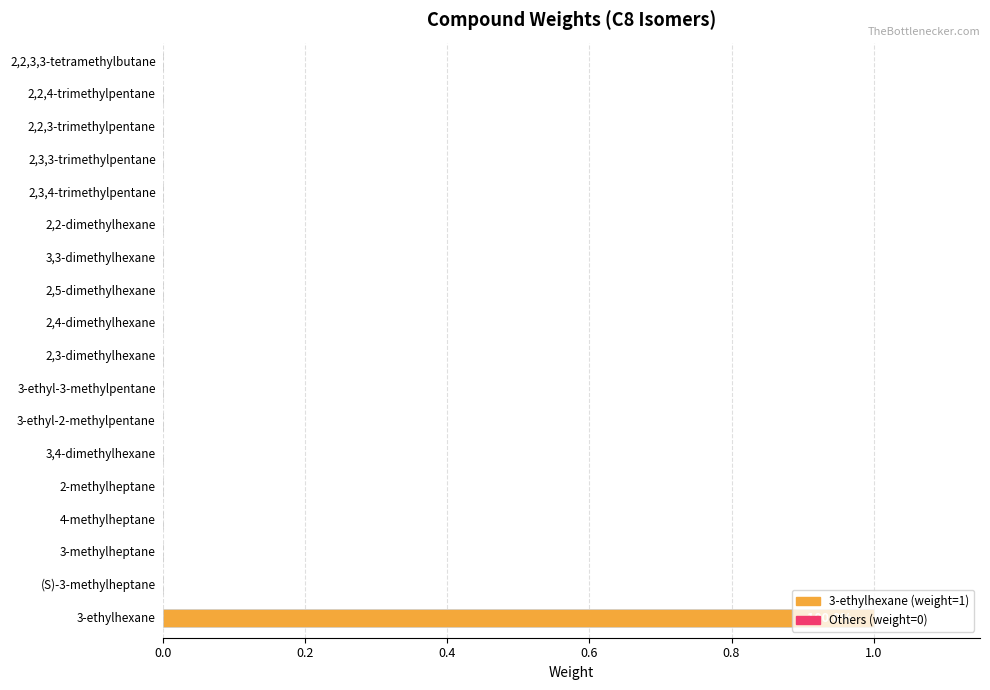

How many values are between 0 and 1?

18